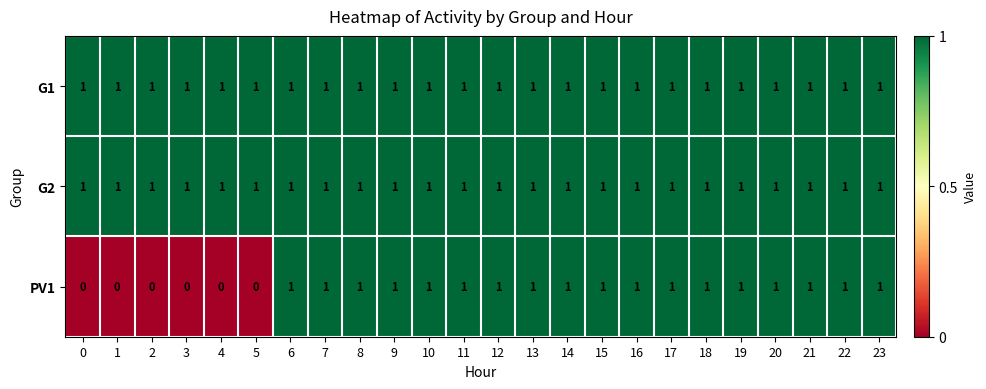

What is the sum of all PV1 values?

18